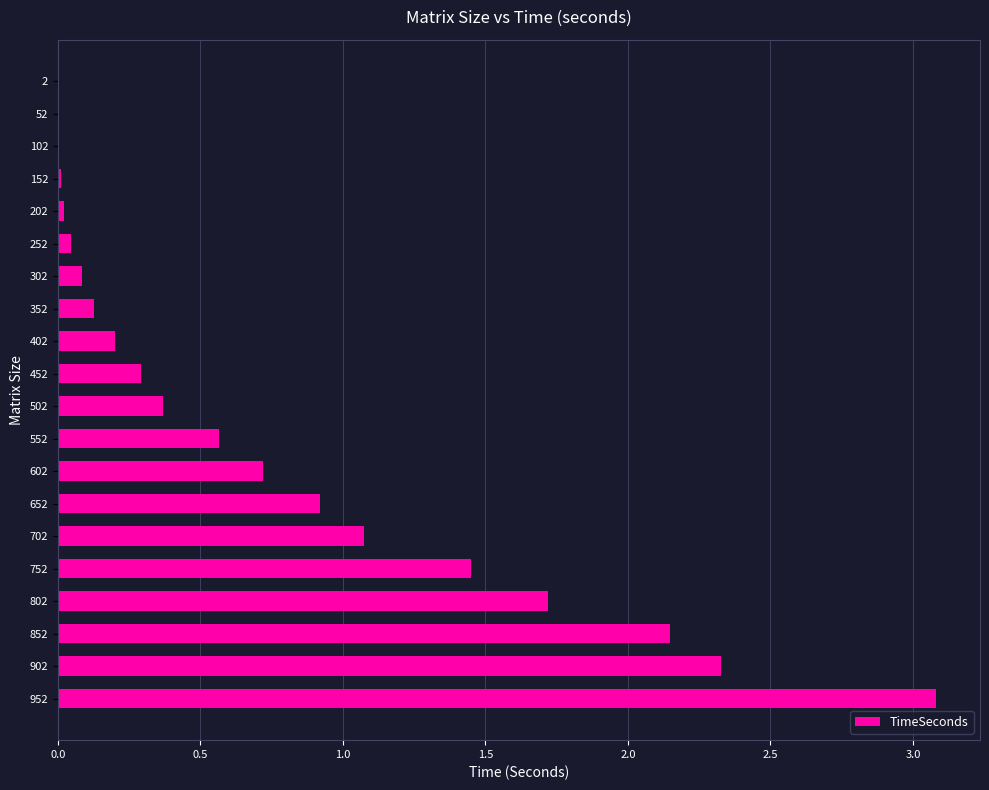

Which category has the highest value across all series?

952